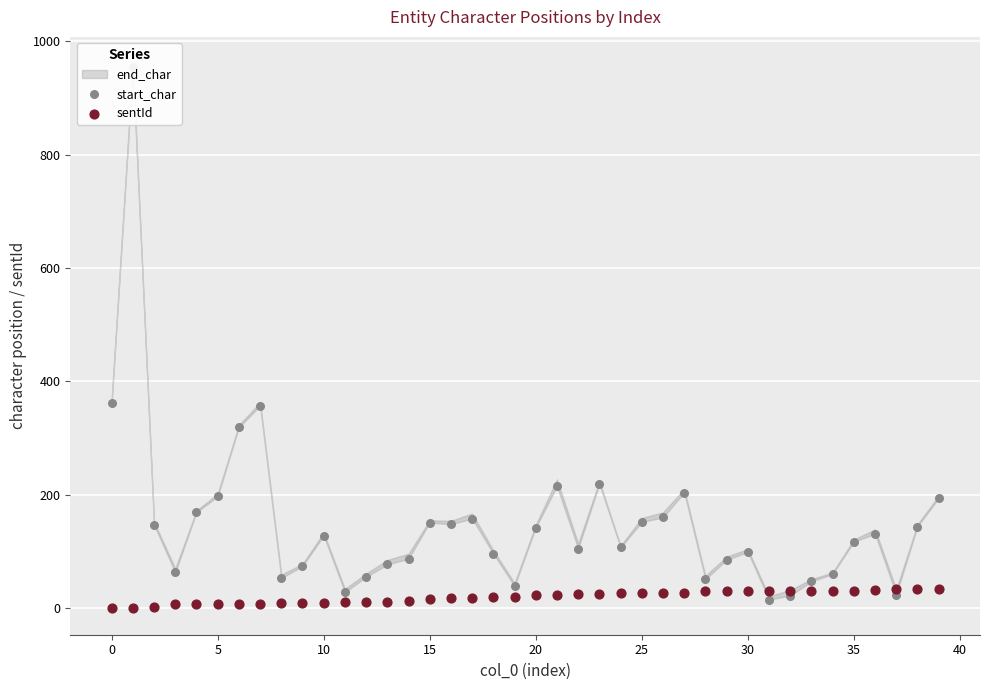

Which series has the largest total across all categories?

start_char